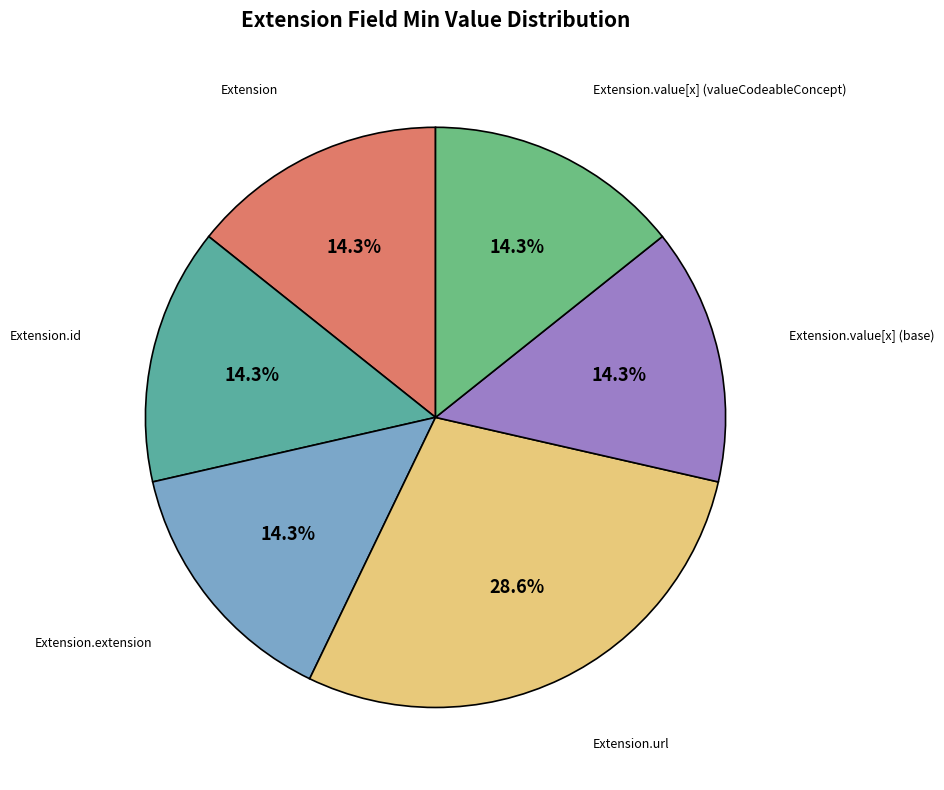

Which slice is the largest?

Extension.url